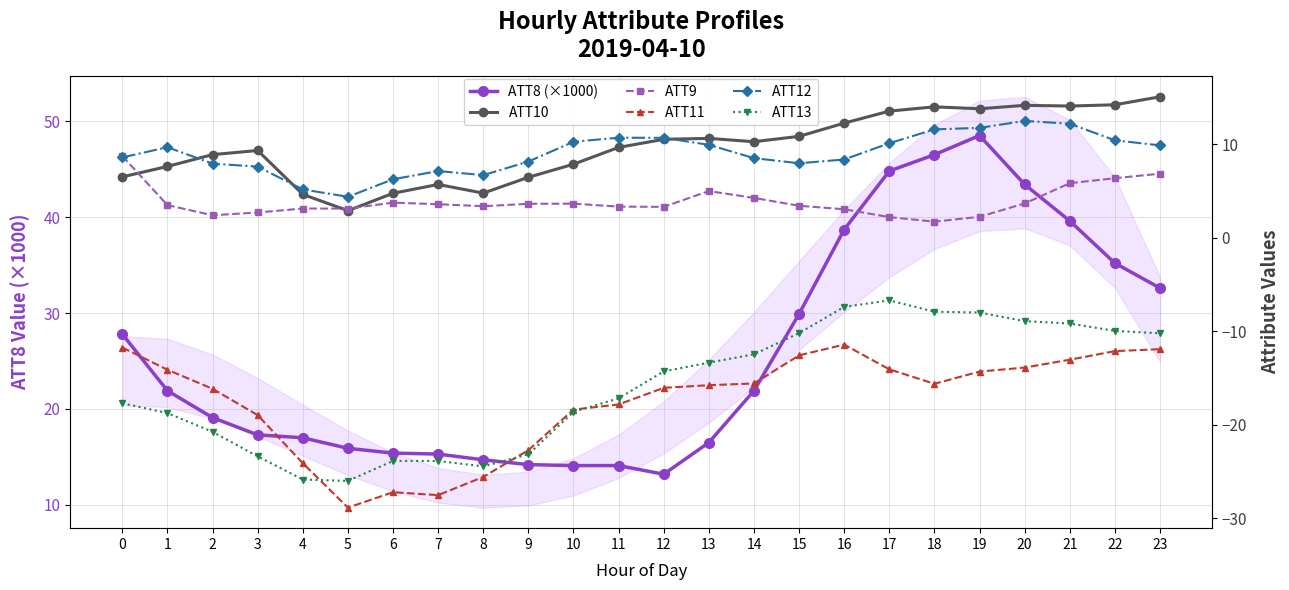

In ATT13, how many points are higher than both neighbors (excluding endpoints)?

2